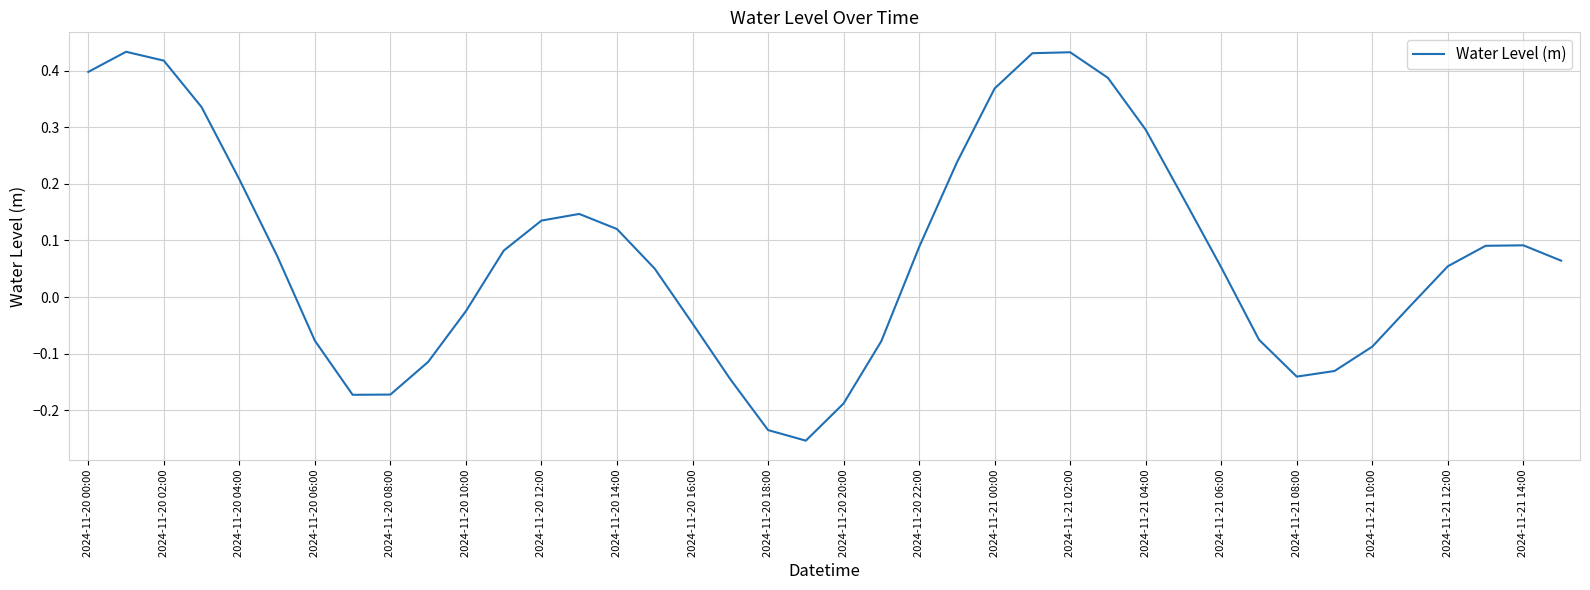

What is the difference between the maximum and minimum values?

0.7